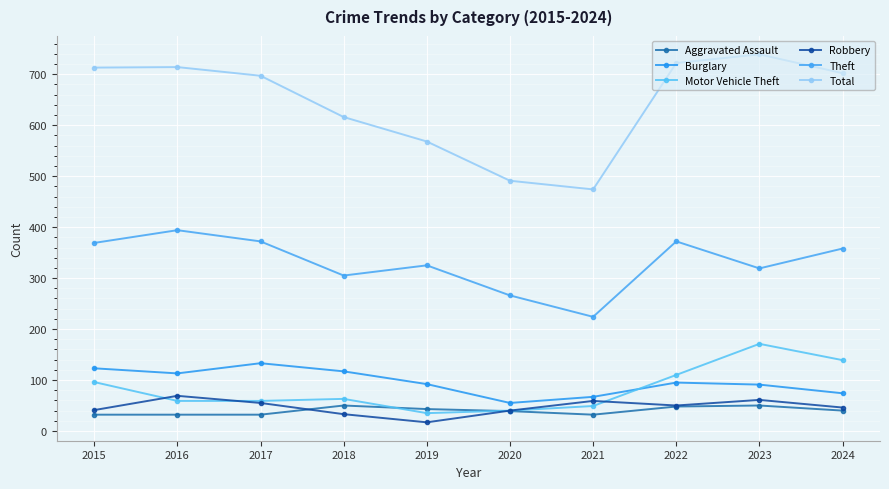

What is the value of the Motor Vehicle Theft point at the 3rd from the left?

59